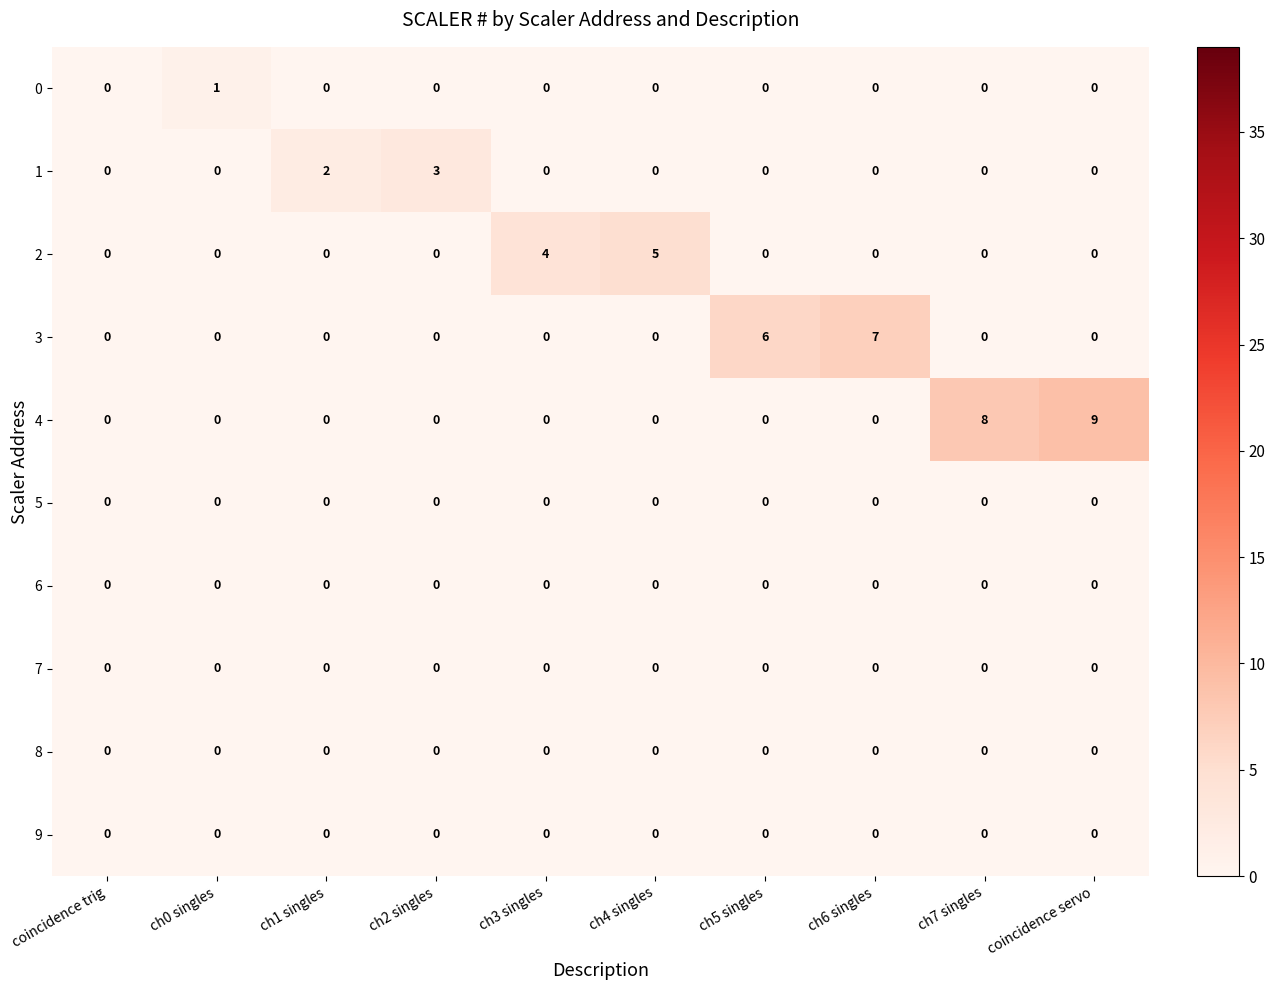

The value of 0 at ch3 singles is 0. True or false?

True